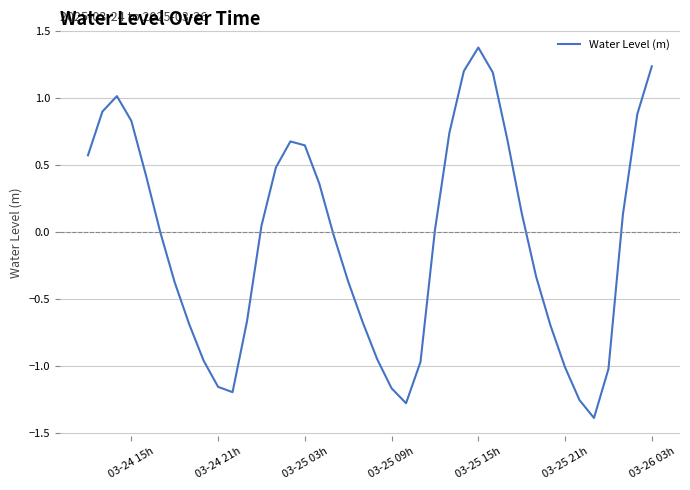

What is the difference between the maximum and minimum values?

2.8